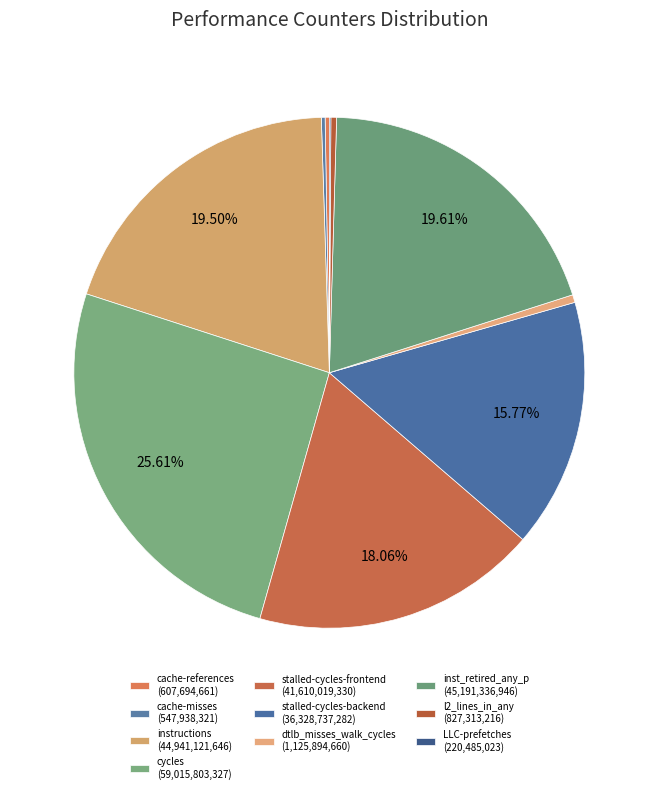

To the nearest percent, what is the combined percentage of cache-references and stalled-cycles-frontend?

18%